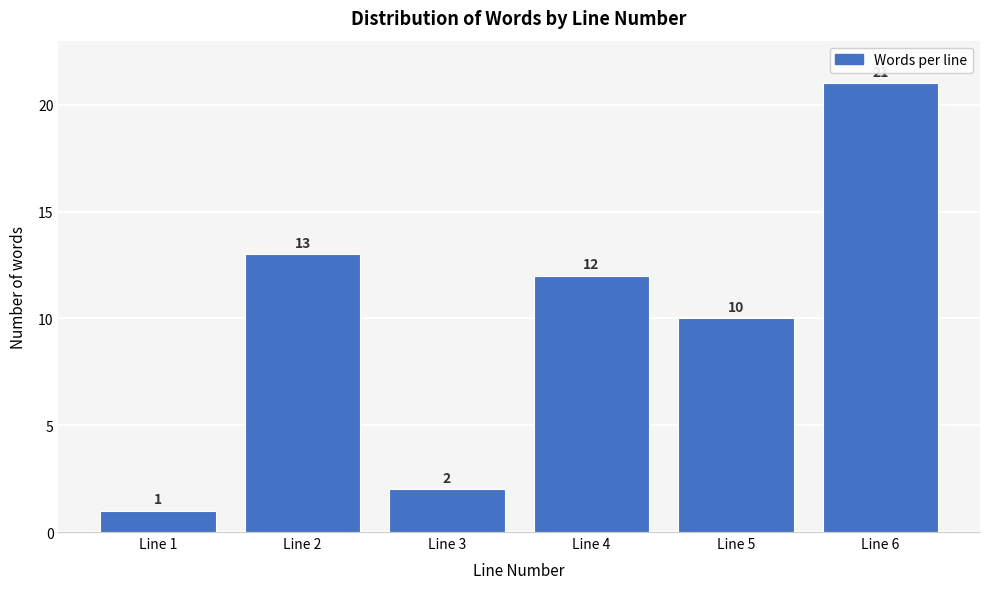

Reading left to right, what are all the values shown in this chart?

Line 1=1	Line 2=13	Line 3=2	Line 4=12	Line 5=10	Line 6=21